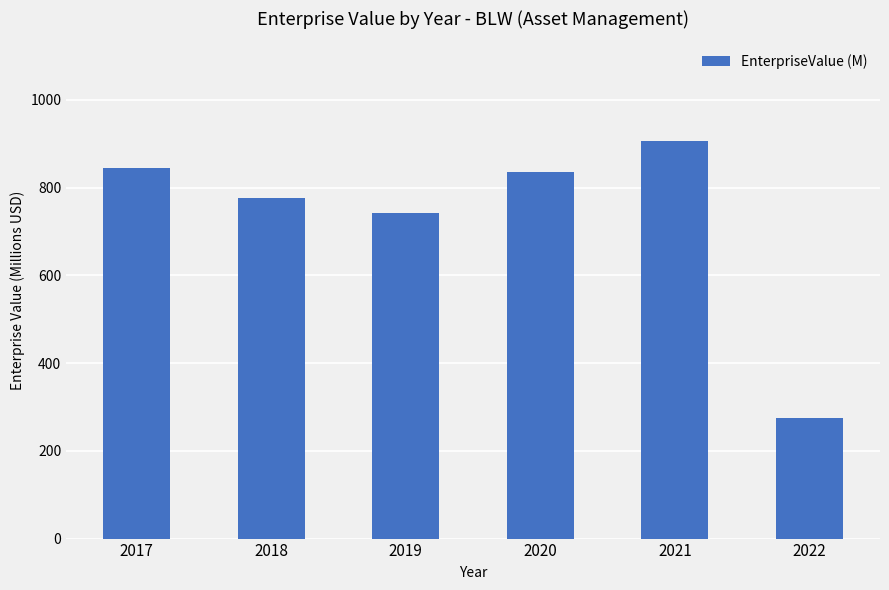

What is the change in value from 2018 to 2020?

+59.2